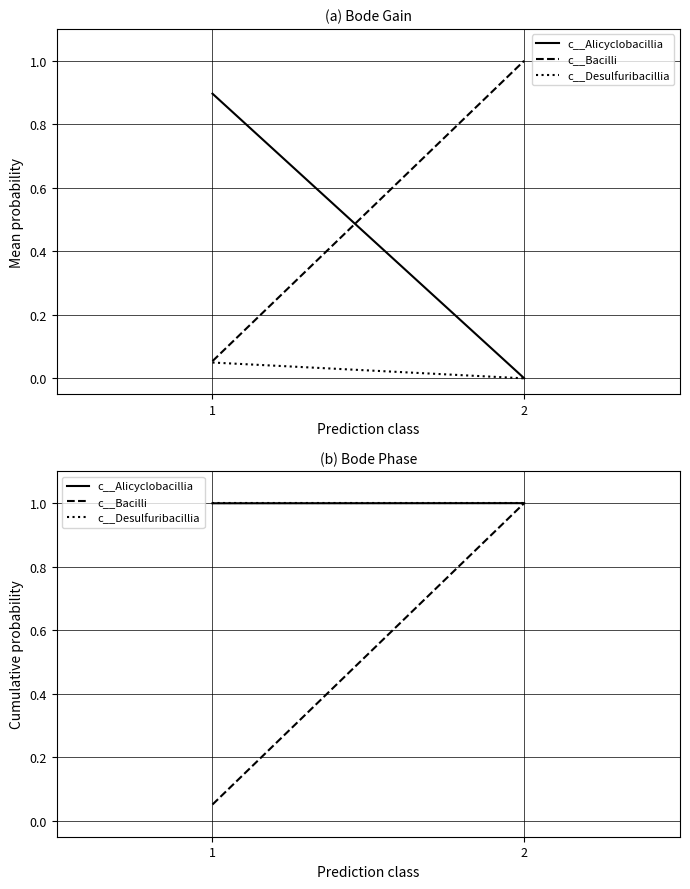

How many distinct data groups are displayed?

3